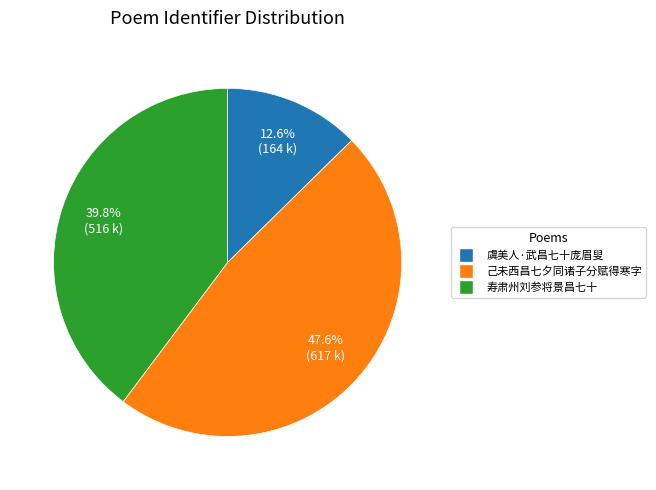

Does 己未西昌七夕同诸子分赋得寒字 represent more than half of the total?

No